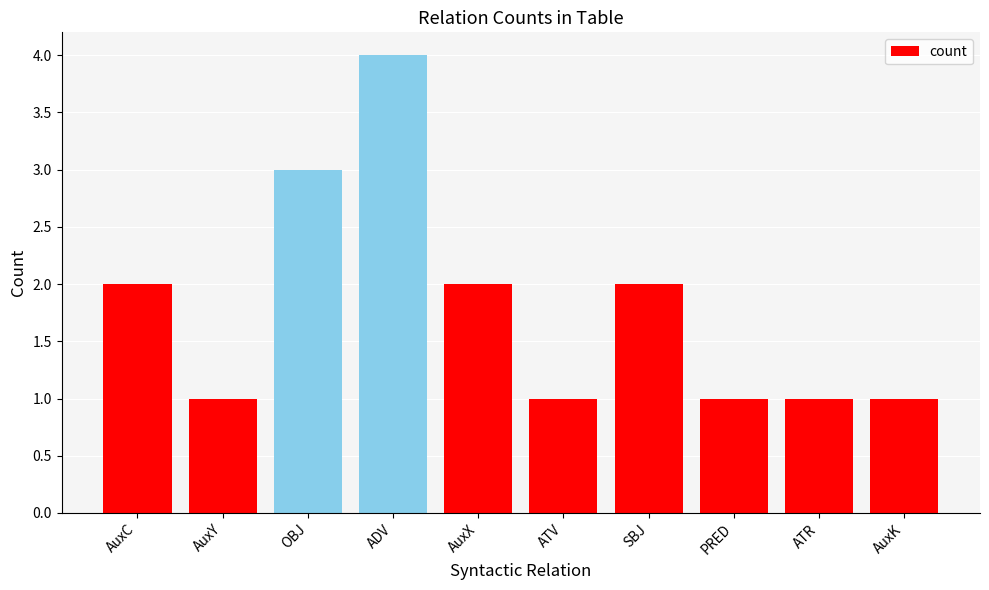

At which category does the chart reach its peak across all series?

ADV